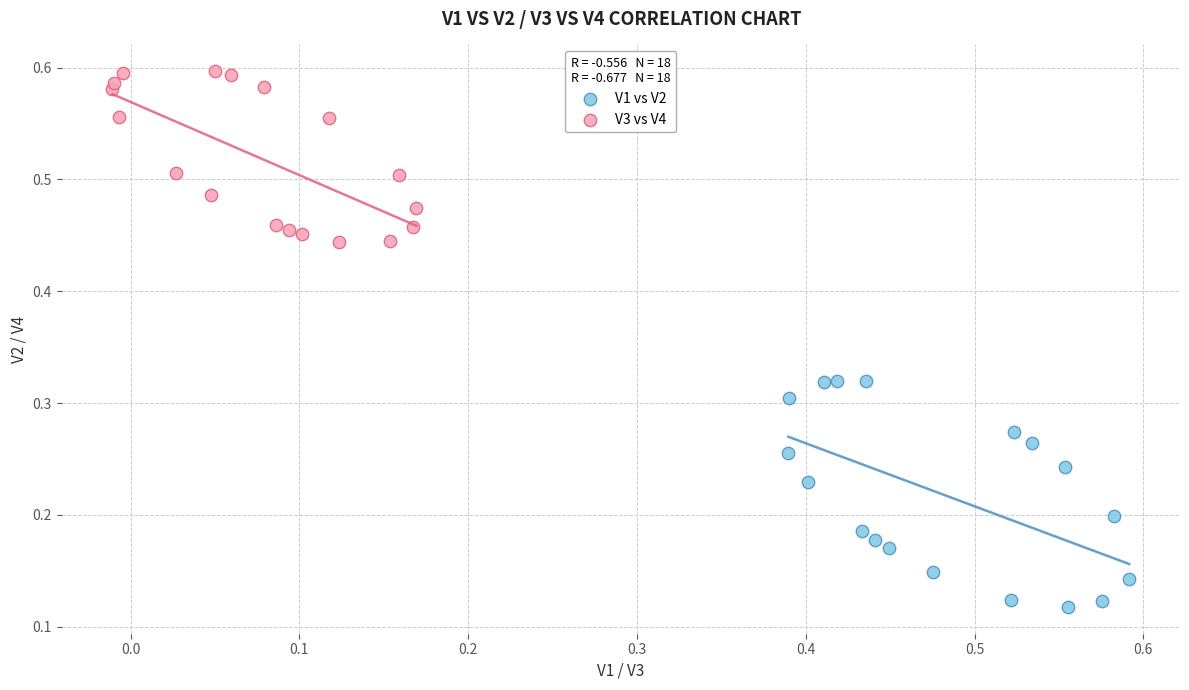

Which series has the widest spread of Y values?

V1 vs V2